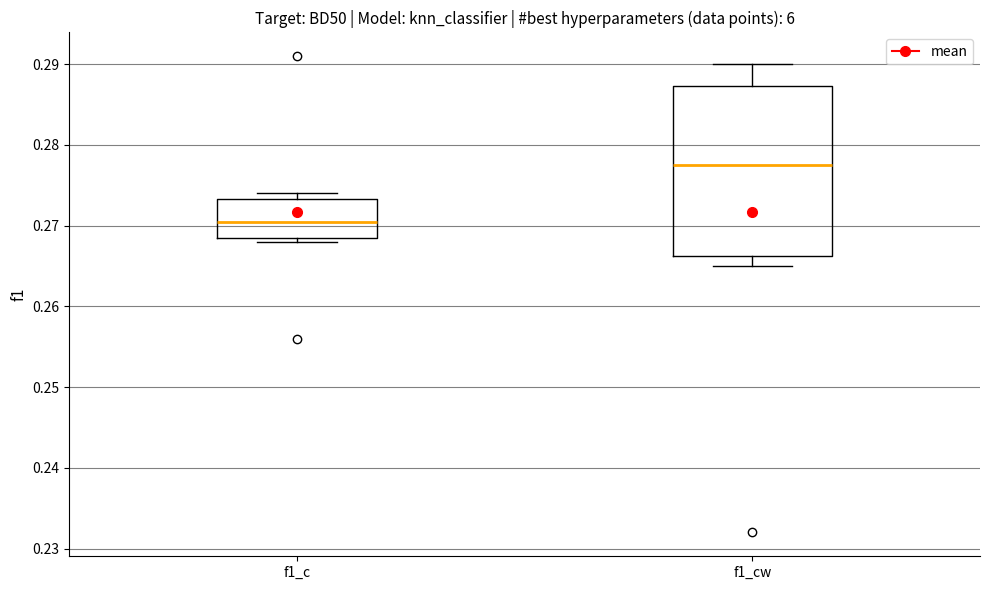

Comparing the boxes themselves (not the whiskers), which one is the tallest?

f1_cw